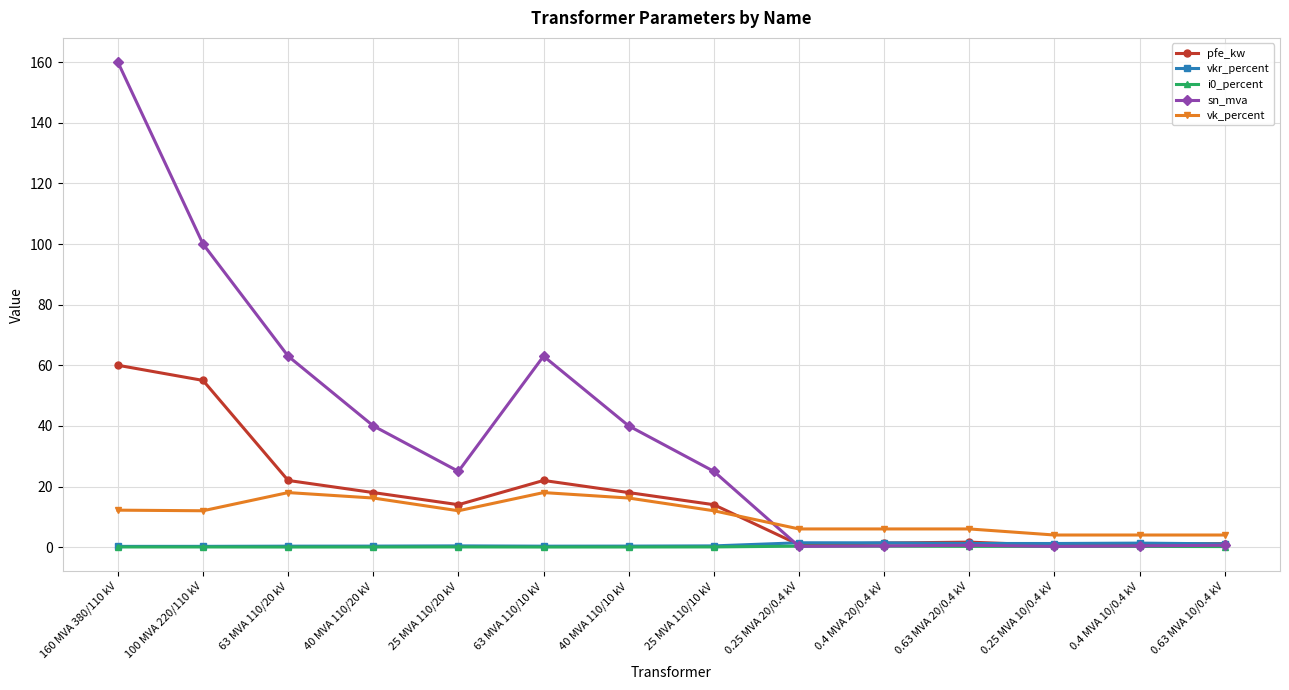

The vk_percent series shows 6.0 at 0.63 MVA 20/0.4 kV. True or false?

True